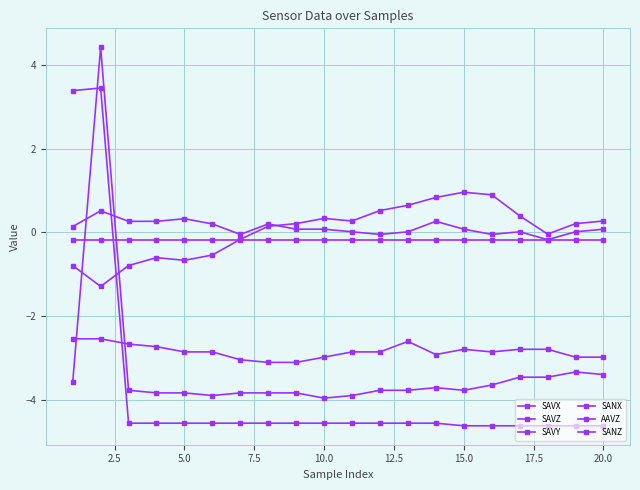

Rank the series by their maximum value, from lowest to highest.

SAVZ, SANX, SAVY, SAVX, SANZ, AAVZ